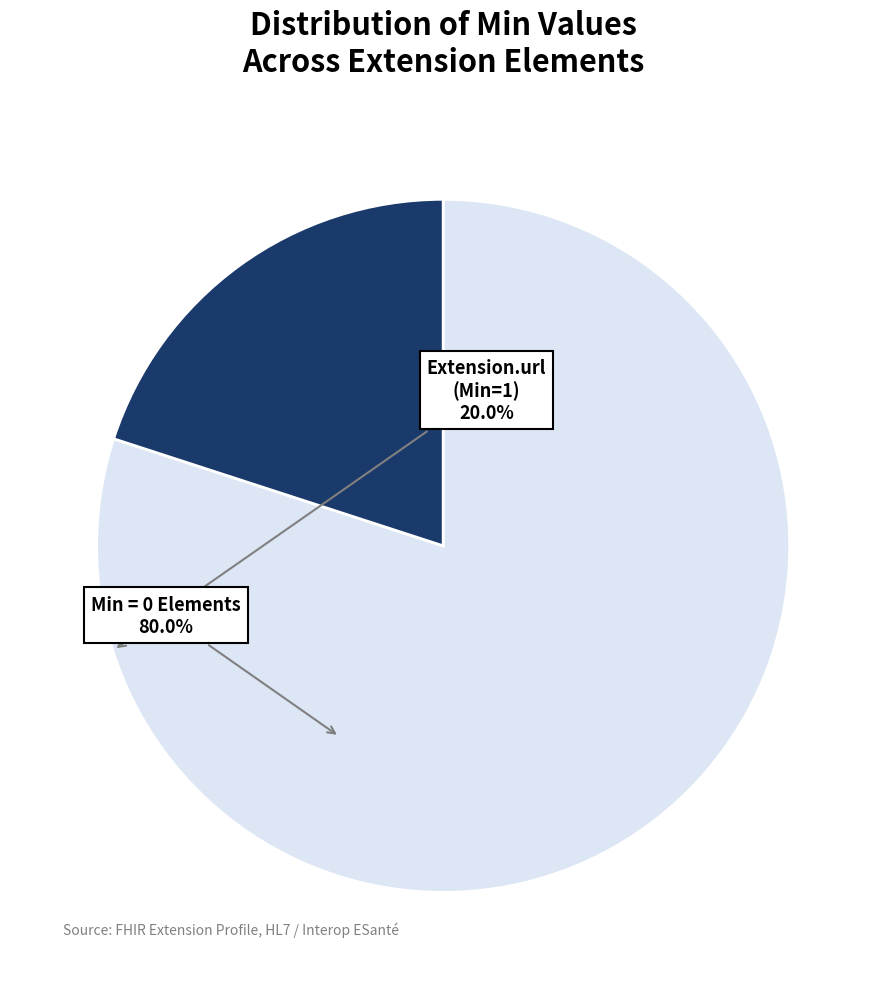

Is there any slice that represents more than half of the pie?

Yes